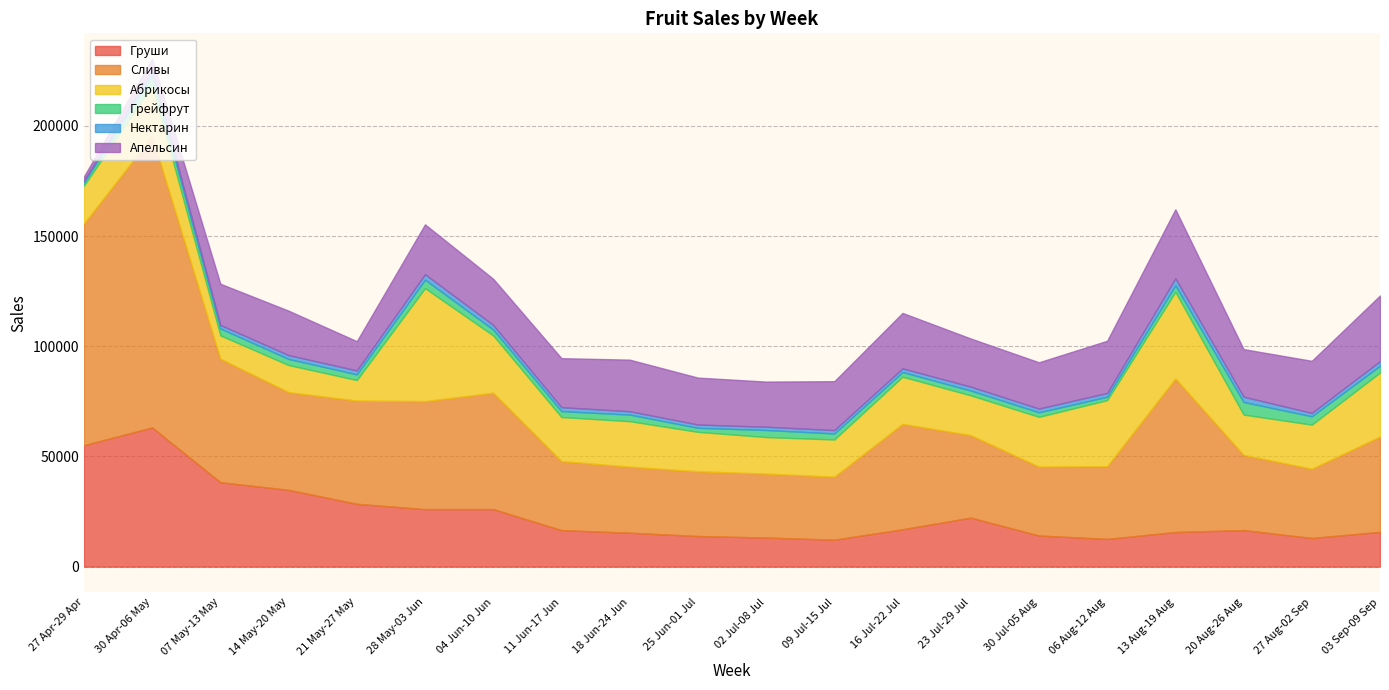

What is the difference between the Грейфрут values at 11 Jun-17 Jun and 20 Aug-26 Aug?

3022